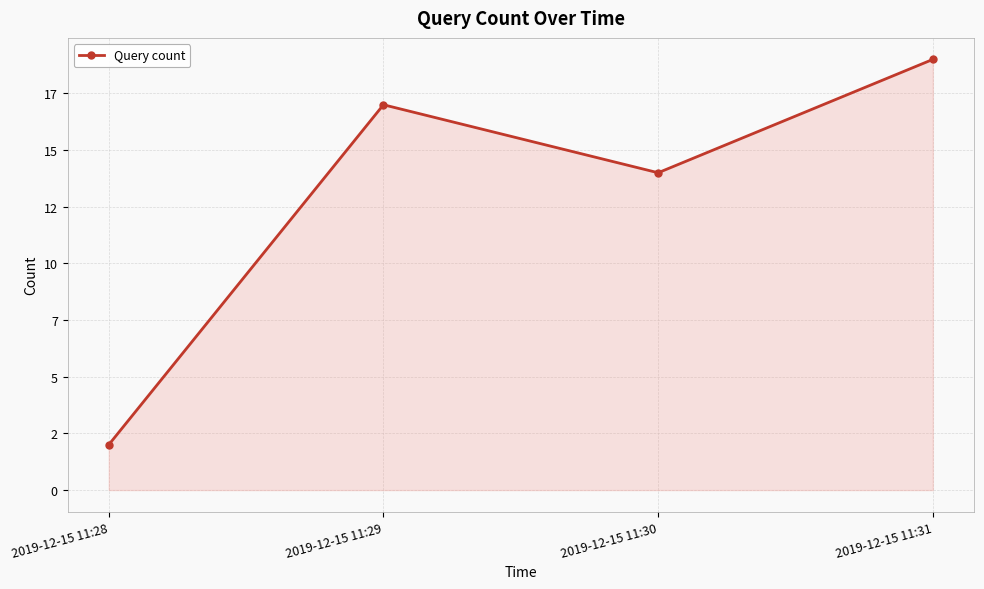

How many points are lower than both their immediate neighbors (excluding endpoints)?

1